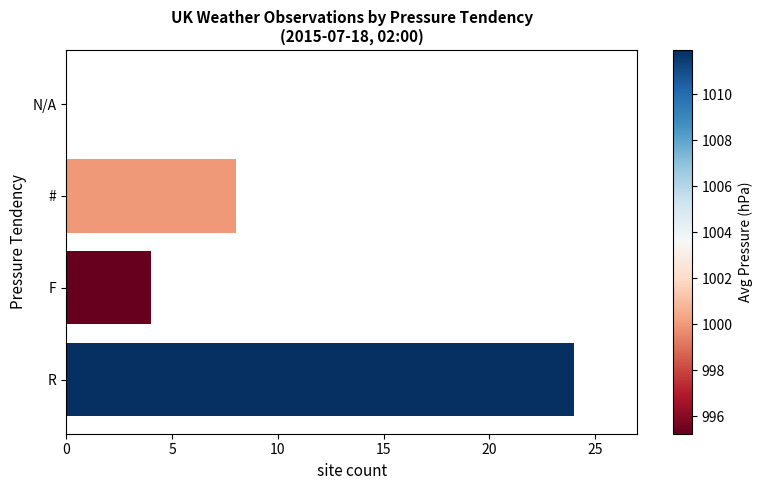

Reading bottom to top, what are all the values shown in this chart?

R=24	F=4	#=8	N/A=0